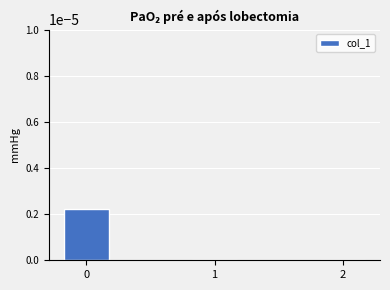

Is it true that the value at 2 is 0.0?

True